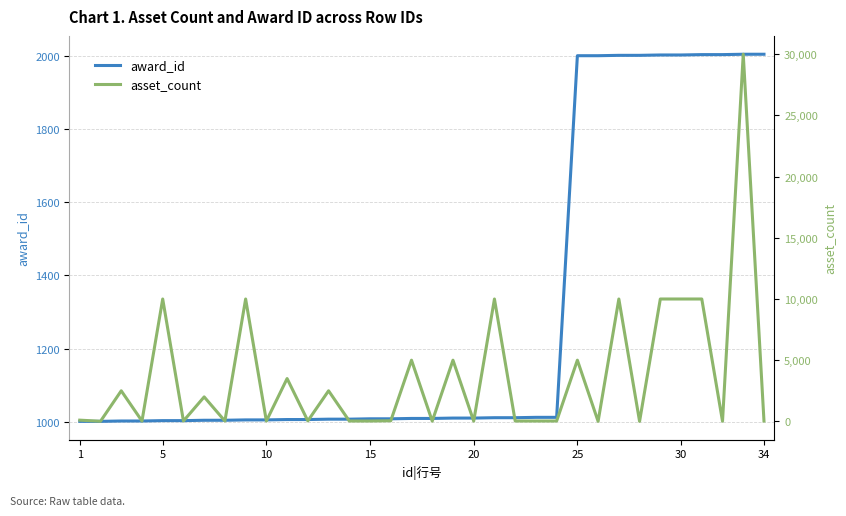

How many data points in award_id are less than 1009?

16